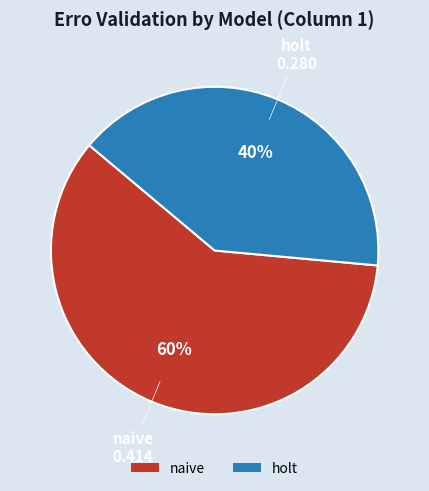

Count the number of slices in the pie.

2